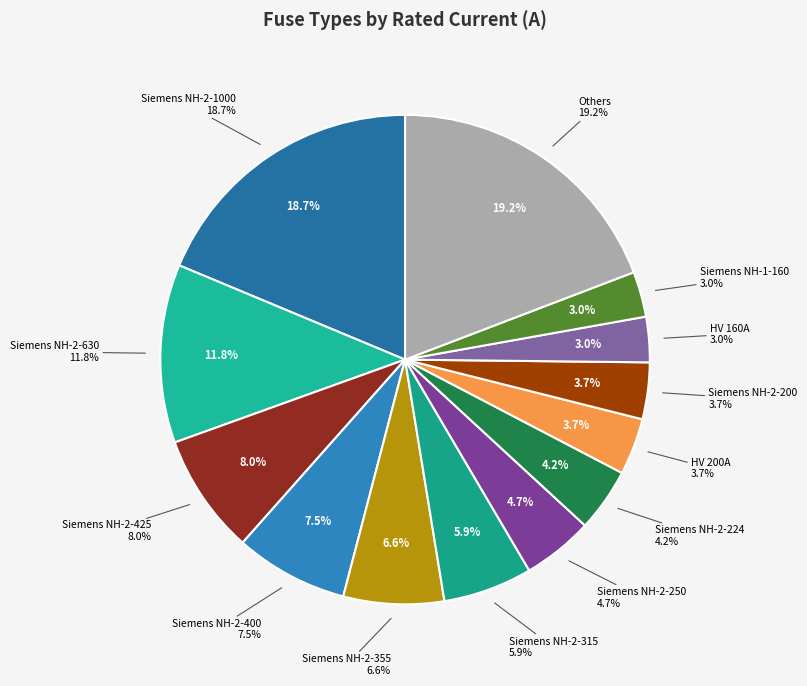

Which slice is the largest?

Siemens NH-2-1000